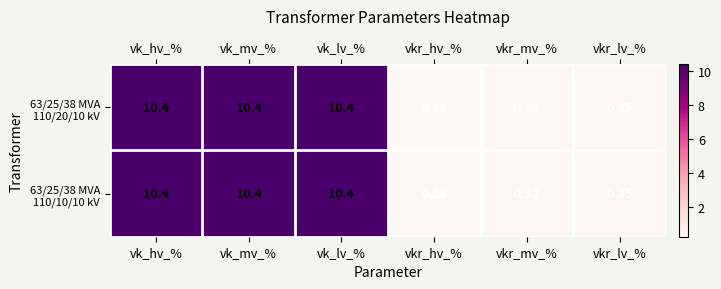

Which label corresponds to the smallest value in the chart?

vkr_hv_%